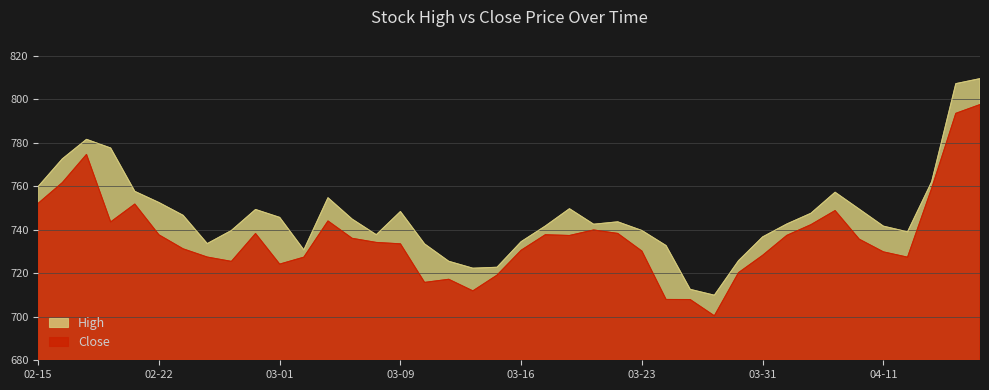

Where is the first local minimum for Close?

2023-02-20